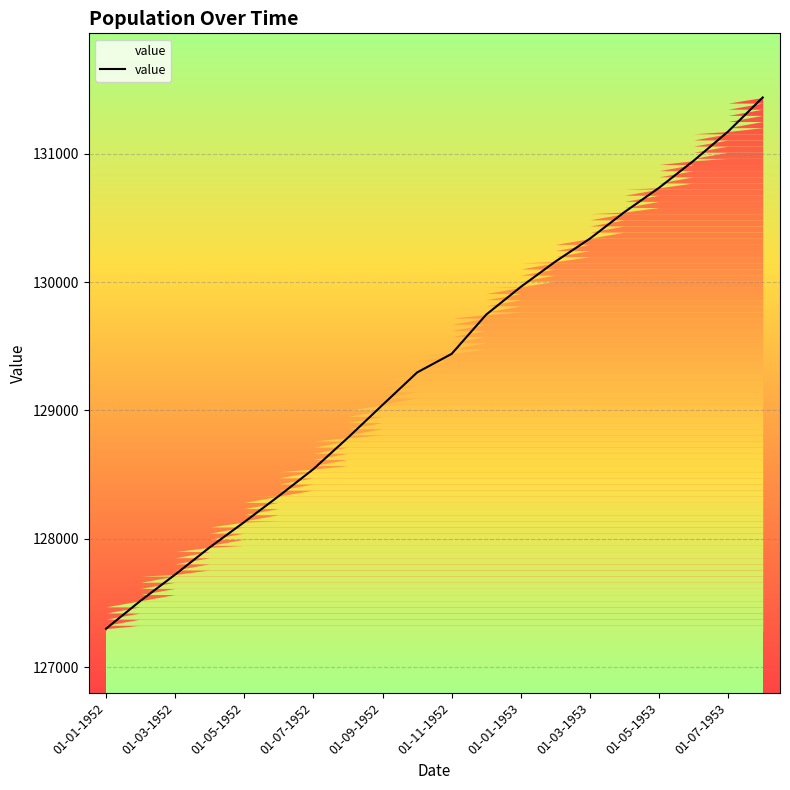

True or false: the data has more than 0 interior local peaks.

False